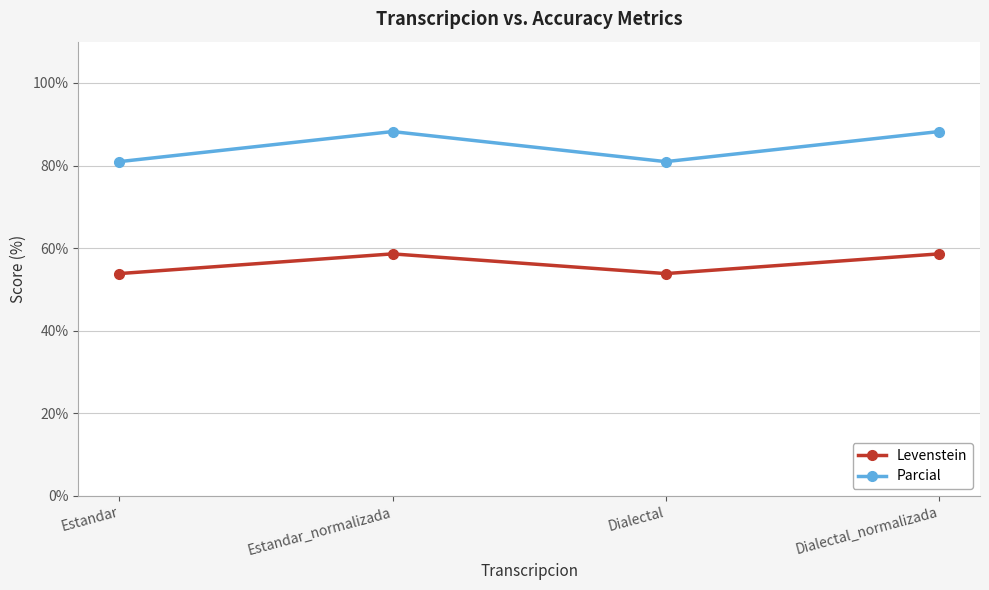

In Levenstein, how many points are higher than both neighbors (excluding endpoints)?

1